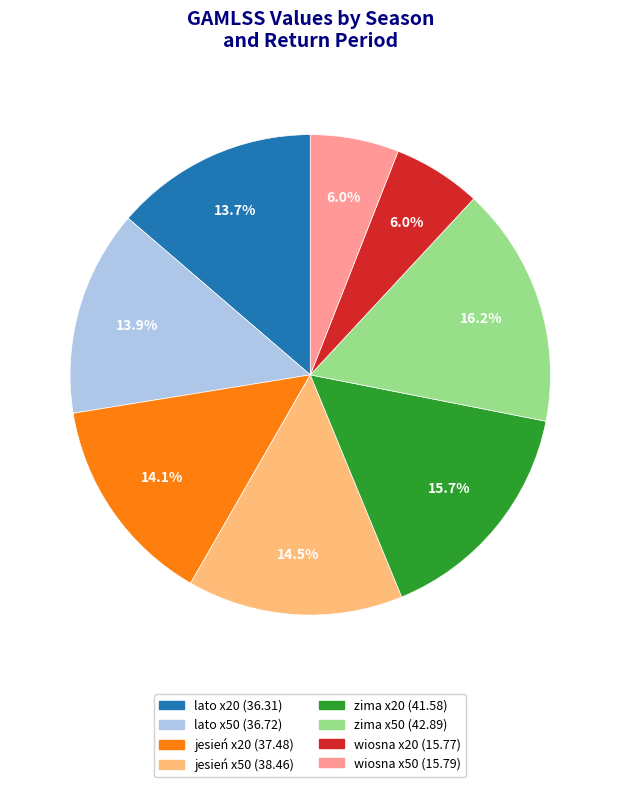

Does wiosna x50 represent more than half of the total?

No